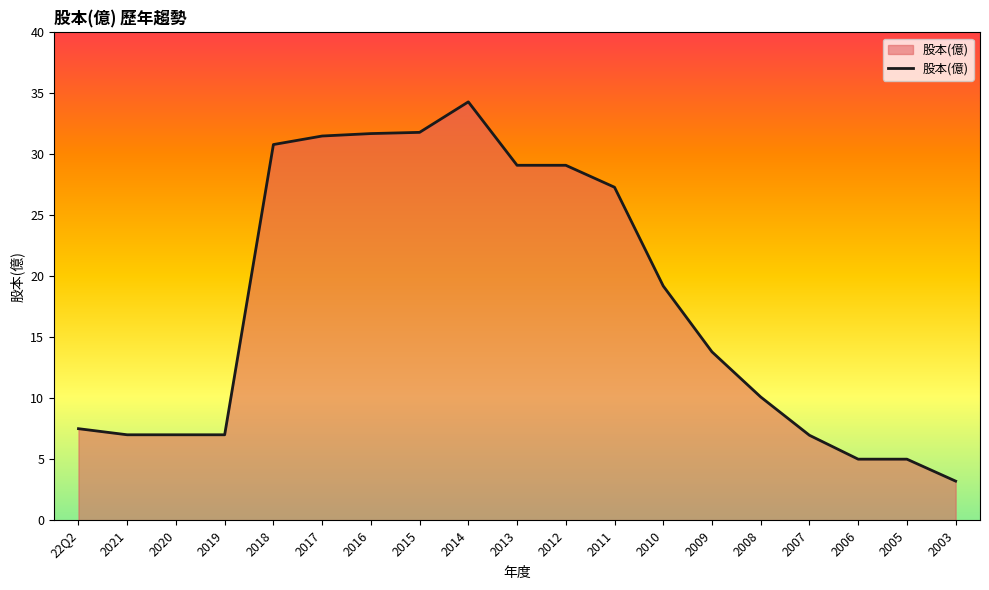

What is the difference between the maximum and minimum values?

31.1